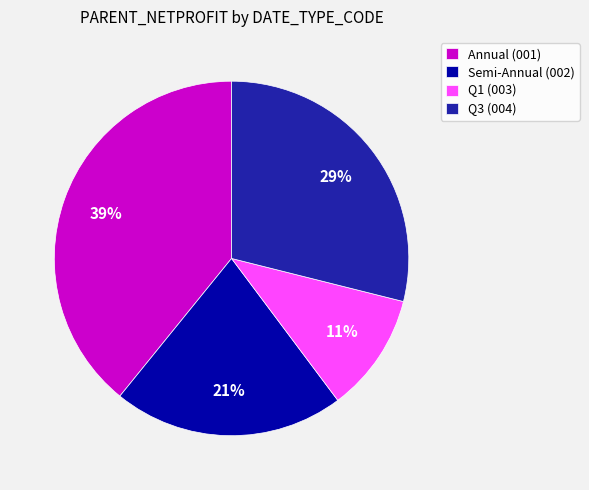

The Q3 (004) slice represents 29% of the pie. True or false?

True